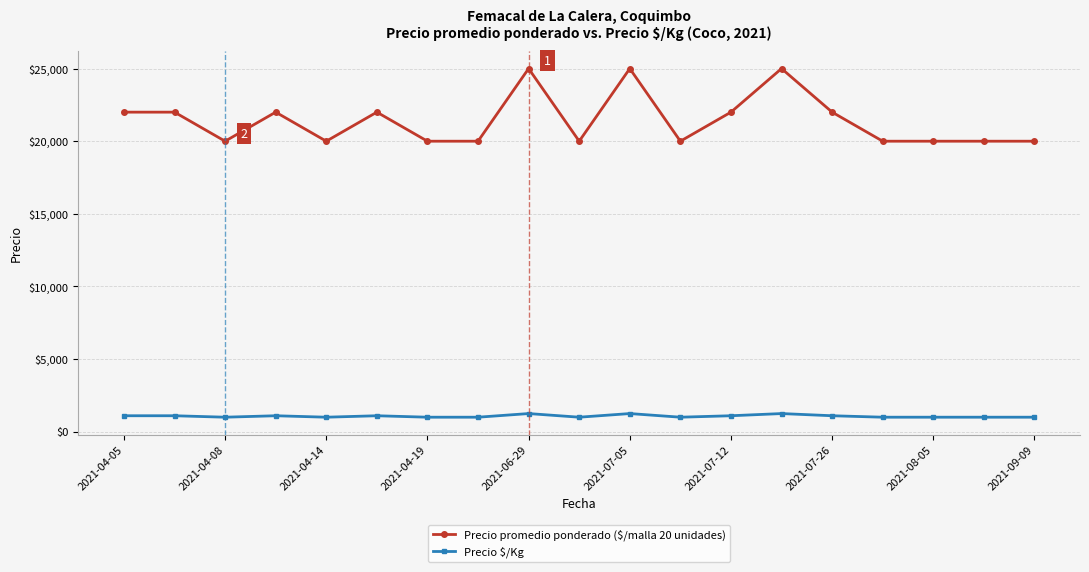

How many lines are shown in the chart?

2